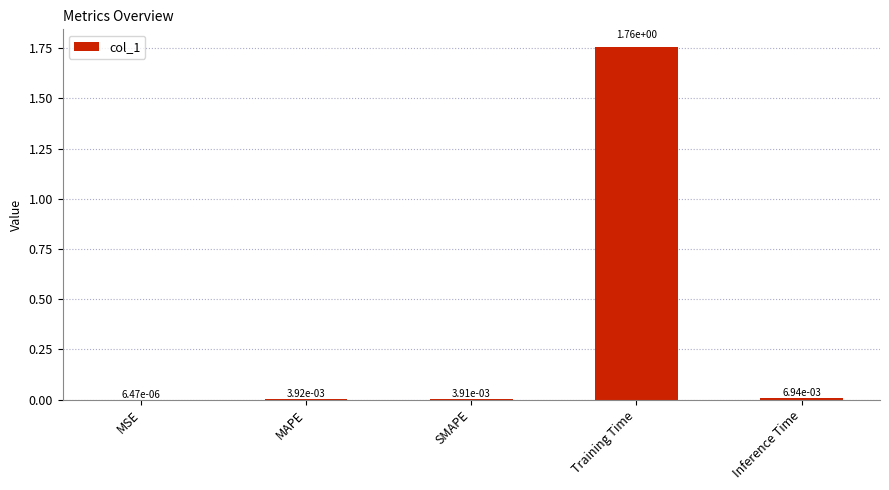

Which has a higher value, Inference Time or MAPE?

Inference Time